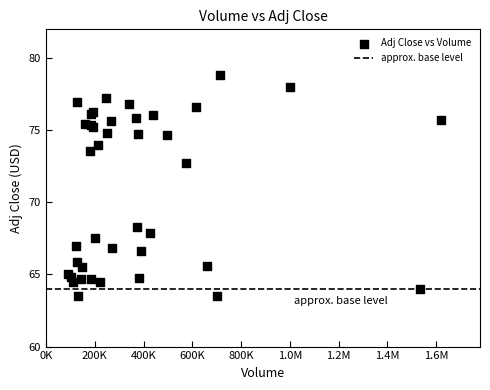

What Y value in the scatter plot is closest to 71?

72.7